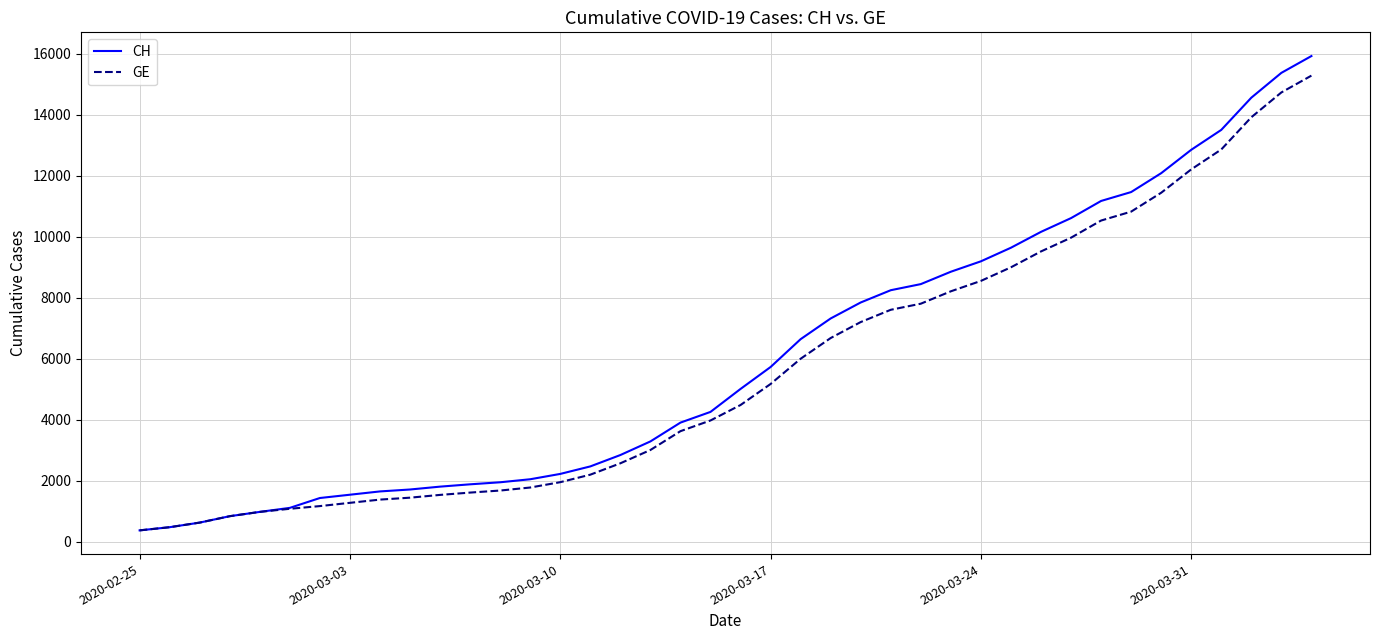

Which series has the widest spread of values?

CH